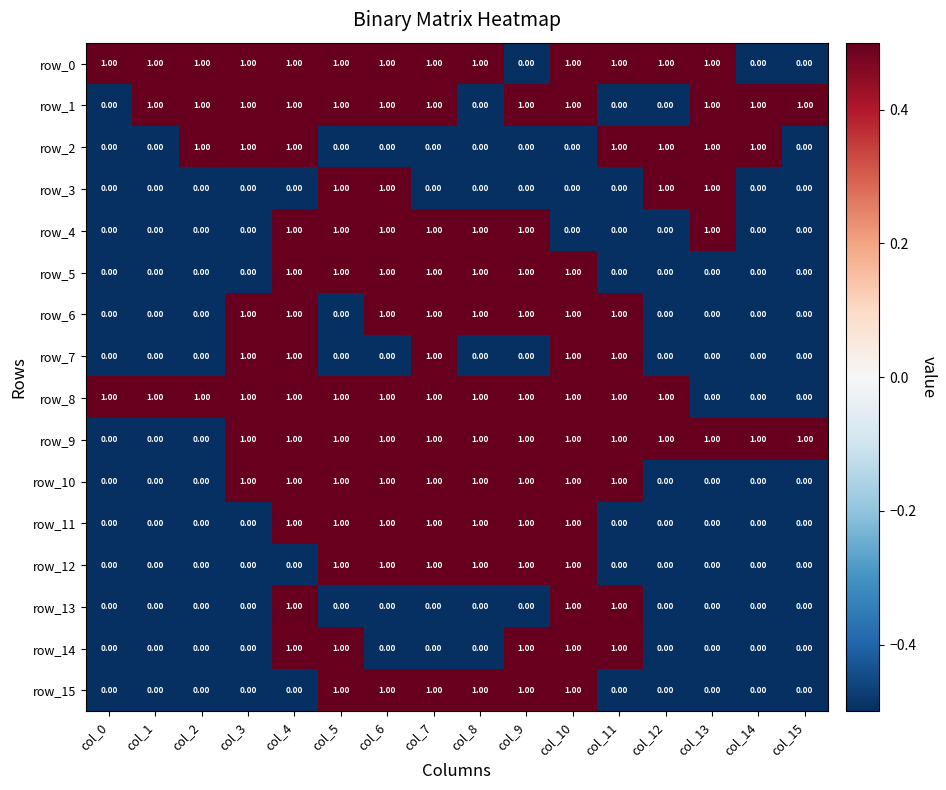

At how many categories does at least one series exceed 0?

16